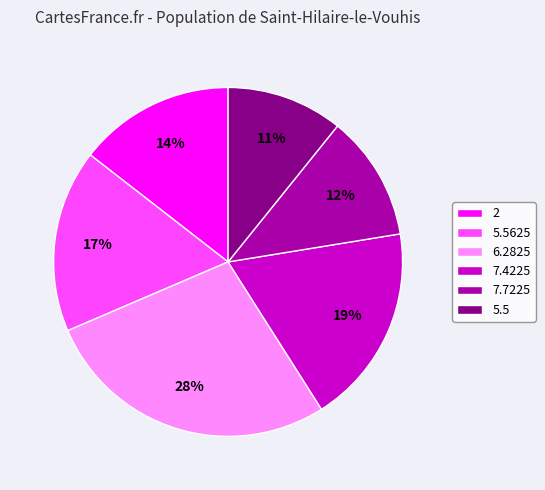

To the nearest percent, what is the difference between the largest and smallest slice percentages?

17%